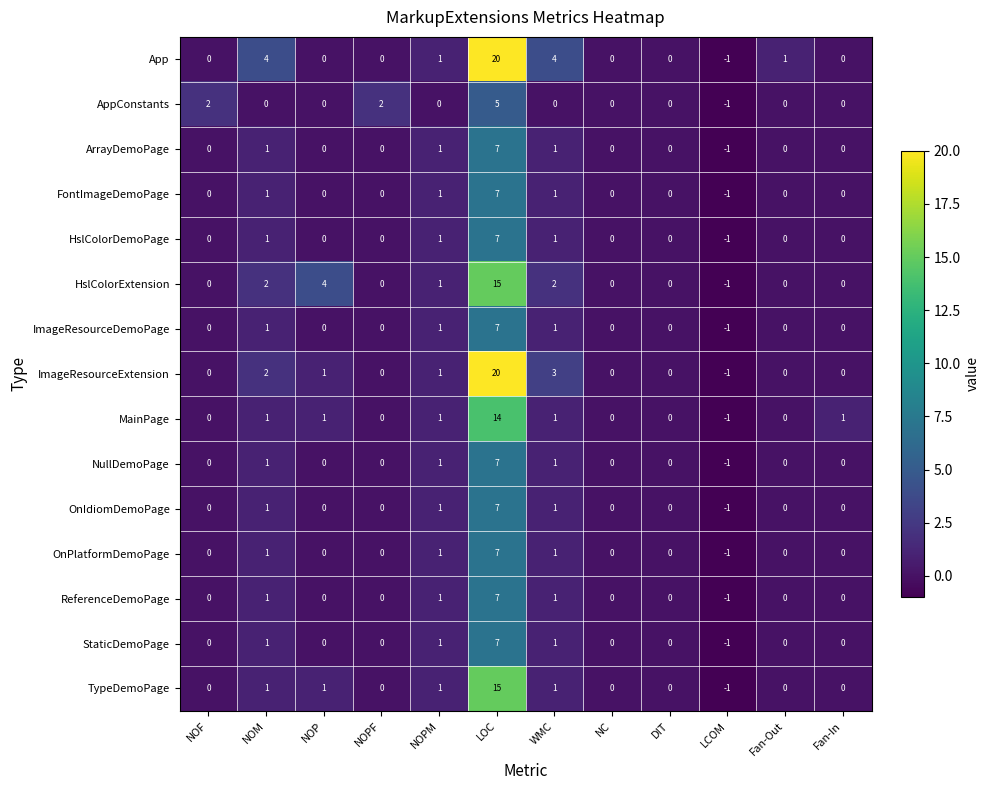

At how many categories does at least one series exceed 3?

4